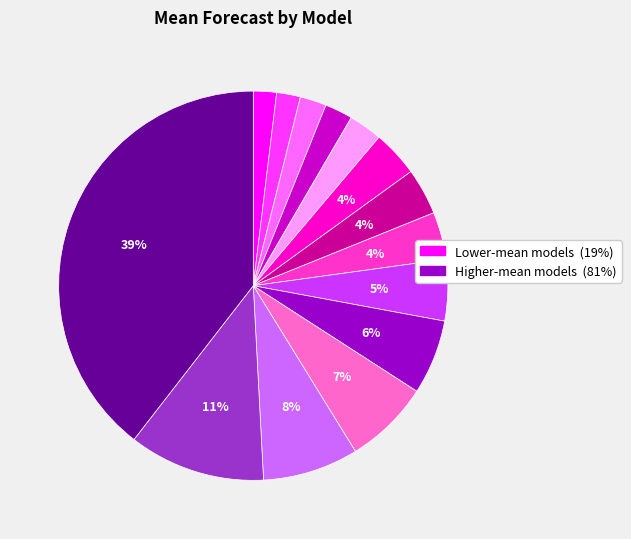

Count the number of slices in the pie.

14